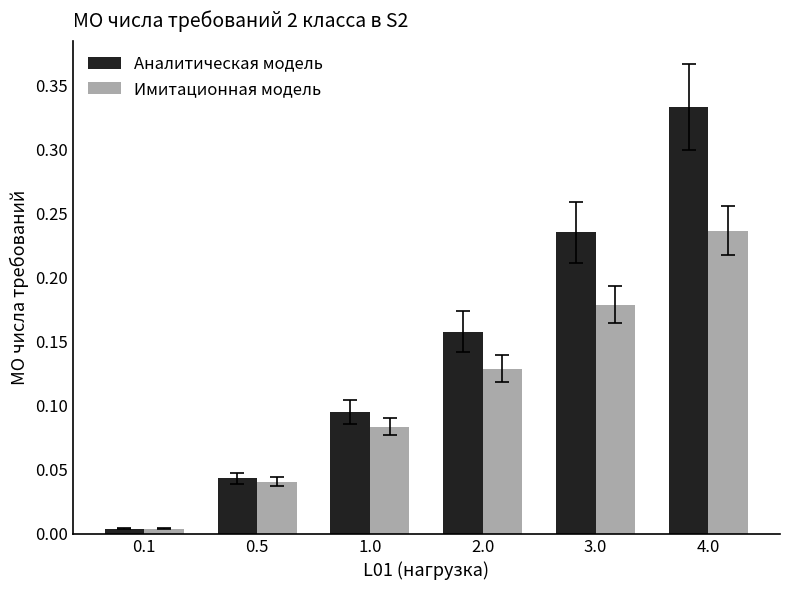

How many bars are there in each group?

2